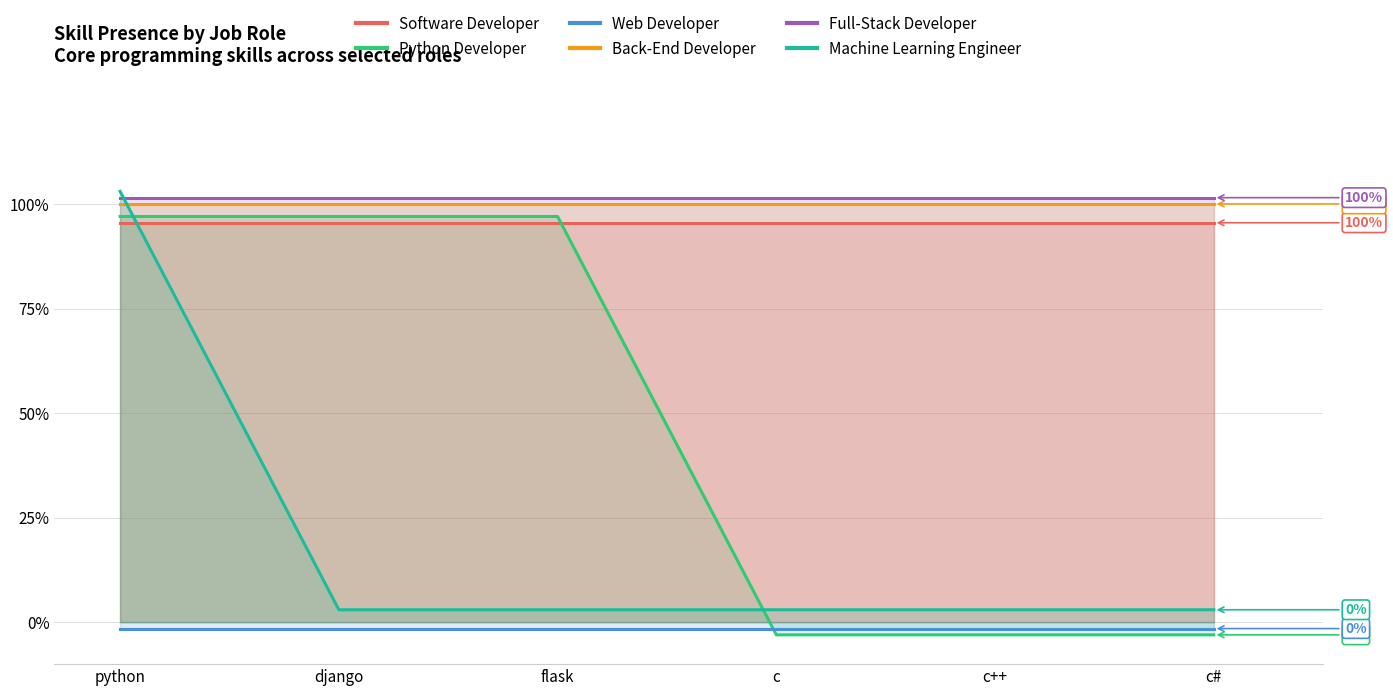

Reading right to left, what are all the values shown in this chart?

Software Developer: 1.0	1.0	1.0	1.0	1.0	1.0
Python Developer: -0.0	-0.0	-0.0	1.0	1.0	1.0
Web Developer: -0.0	-0.0	-0.0	-0.0	-0.0	-0.0
Back-End Developer: 1.0	1.0	1.0	1.0	1.0	1.0
Full-Stack Developer: 1.0	1.0	1.0	1.0	1.0	1.0
Machine Learning Engineer: 0.0	0.0	0.0	0.0	0.0	1.0